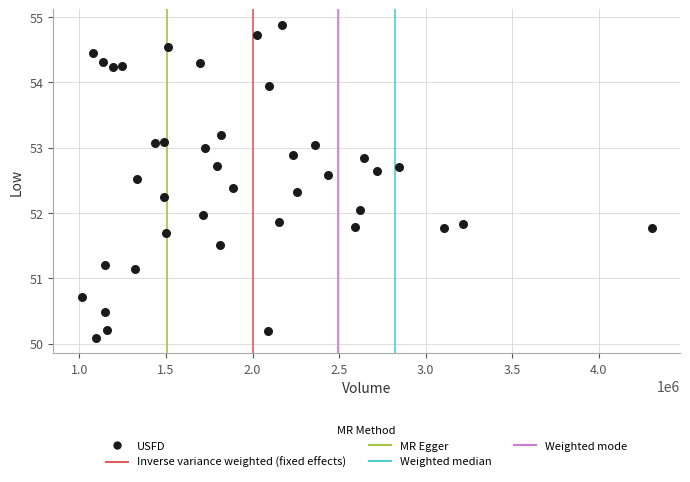

What is the range of Y values (max minus min)?

4.8